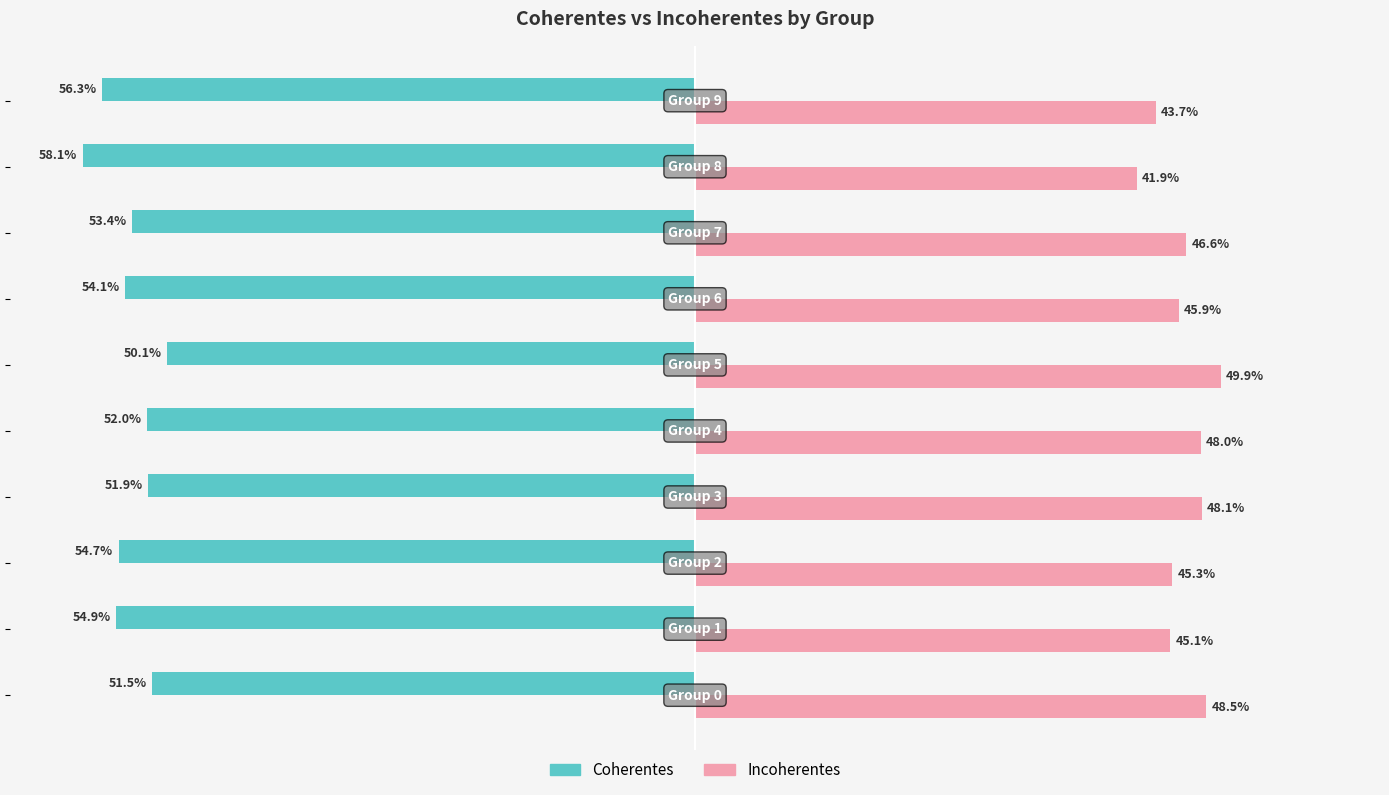

What are all the series names shown in the legend?

Coherentes, Incoherentes